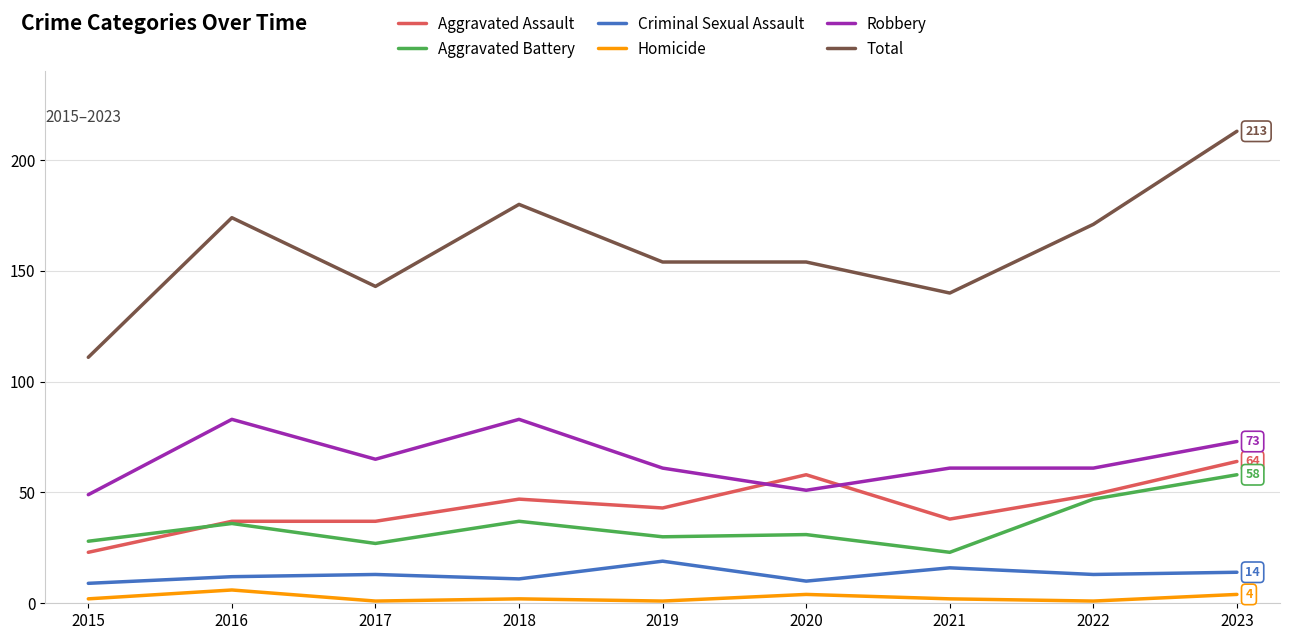

True or false: Homicide has more than 1 interior local peaks.

True